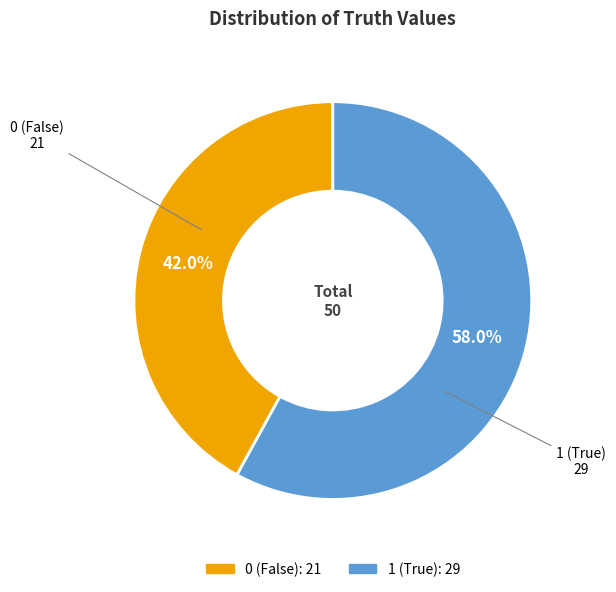

Rank the categories by value from lowest to highest.

0, 1